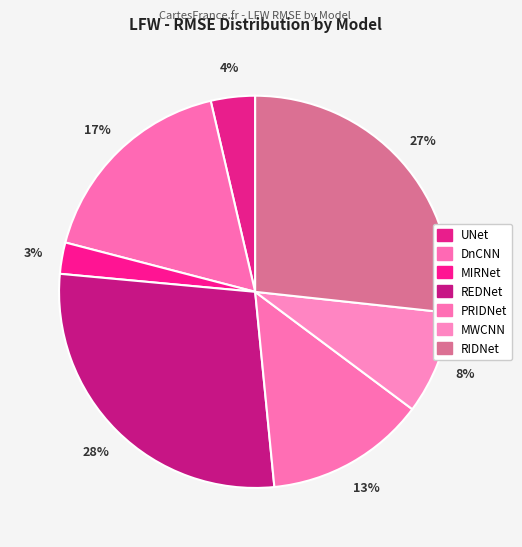

Count the number of slices in the pie.

7